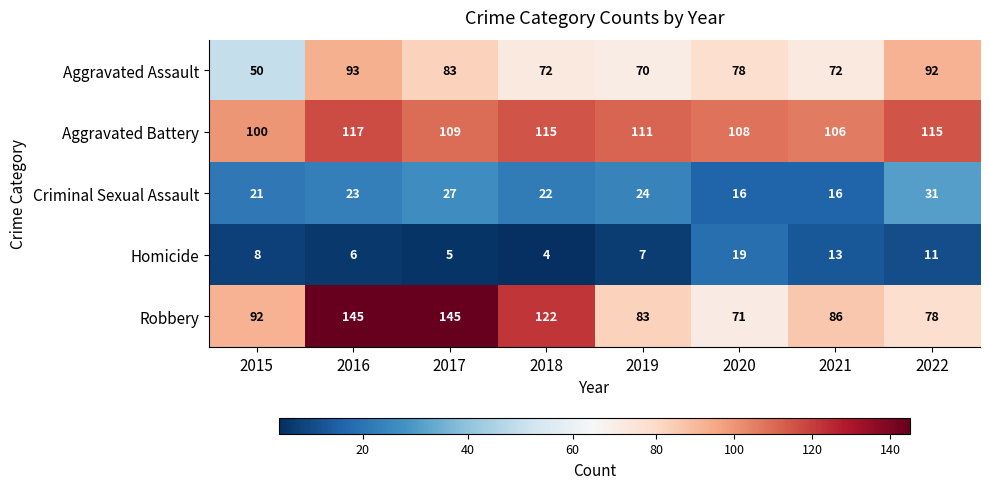

The value of Aggravated Assault at 2020 is 78. True or false?

True